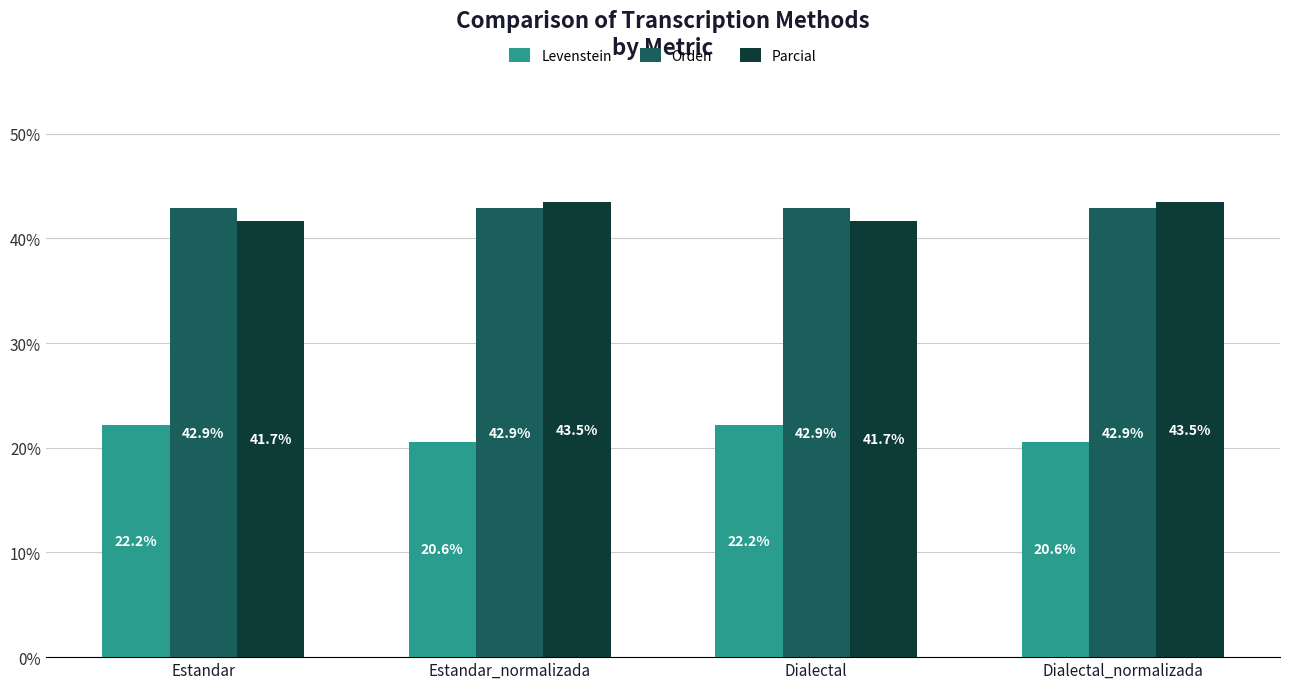

Which series has the largest range (max minus min)?

Parcial